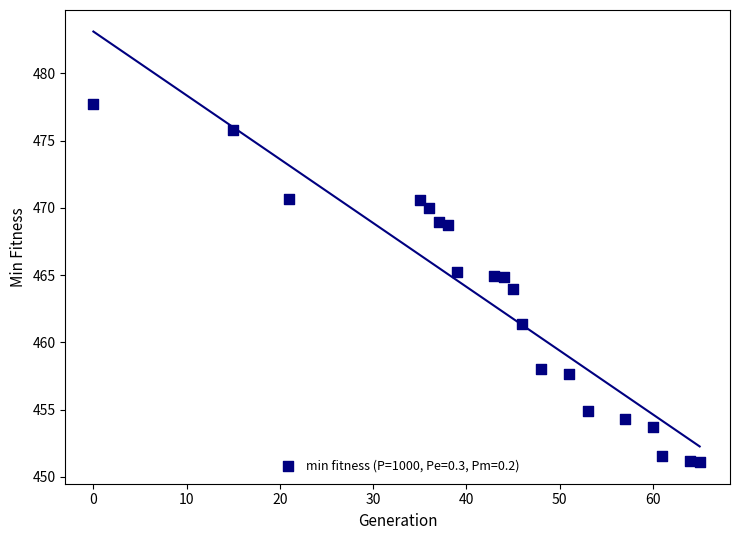

What is the range of Y values (max minus min)?

26.6